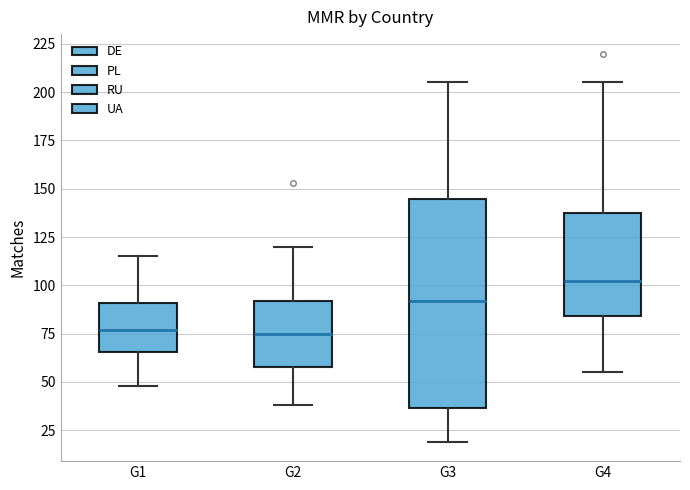

Reading left to right, read every box against the y-axis: the position of its median line, the range the box covers, and the ends of its whiskers. The values are not printed on the chart, so give them approximately, as read against the axis.

G1: median 75, box 65 to 90, whiskers 50 to 115
G2: median 75, box 60 to 90, whiskers 40 to 120
G3: median 90, box 35 to 145, whiskers 20 to 205
G4: median 100, box 85 to 140, whiskers 55 to 205